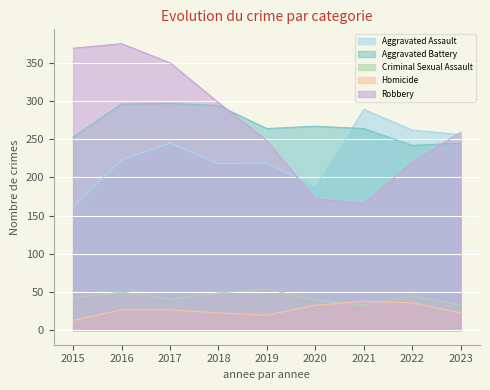

How many lines are shown in the chart?

5